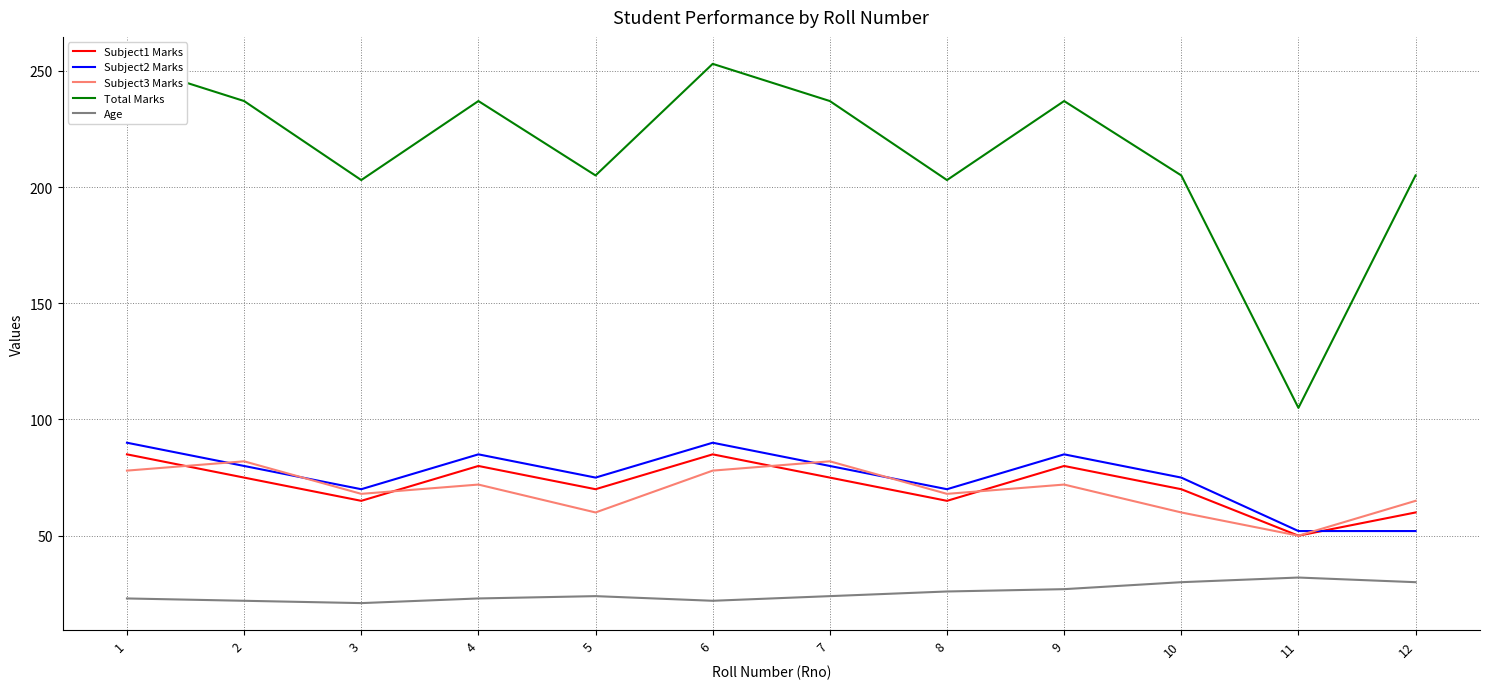

List the series in order of their peak value, lowest first.

Age, Subject3 Marks, Subject1 Marks, Subject2 Marks, Total Marks